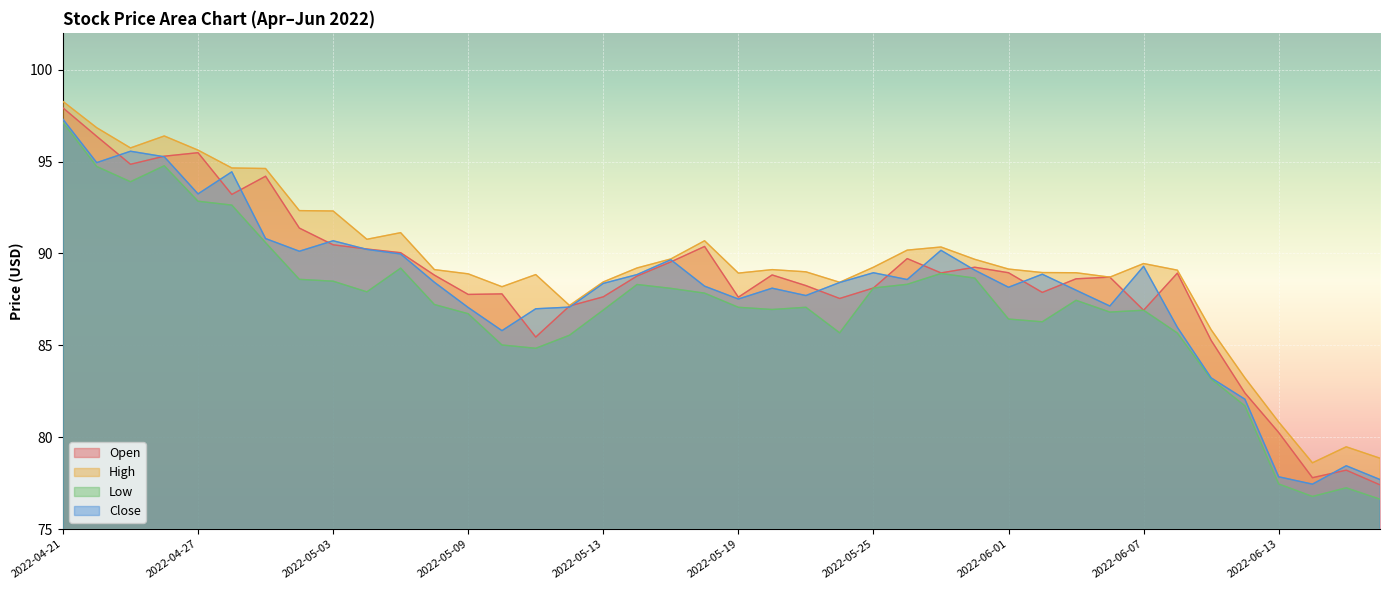

At 2022-05-02, list the series in order from smallest to largest.

Low, Close, Open, High